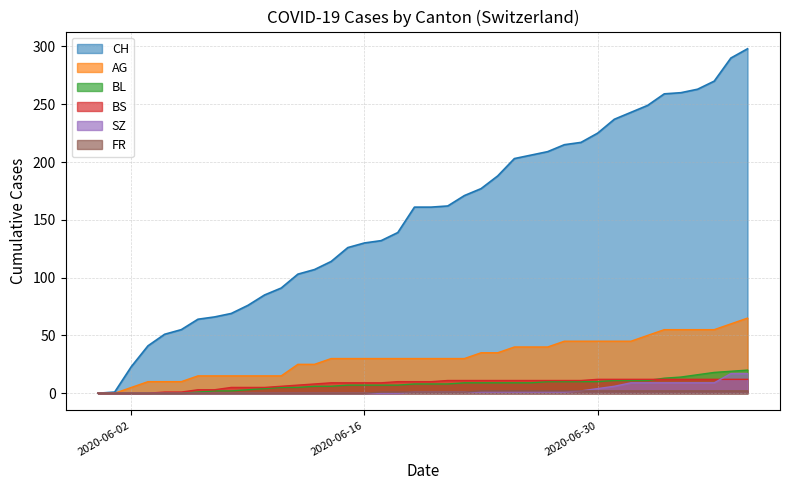

How many lines are shown in the chart?

6